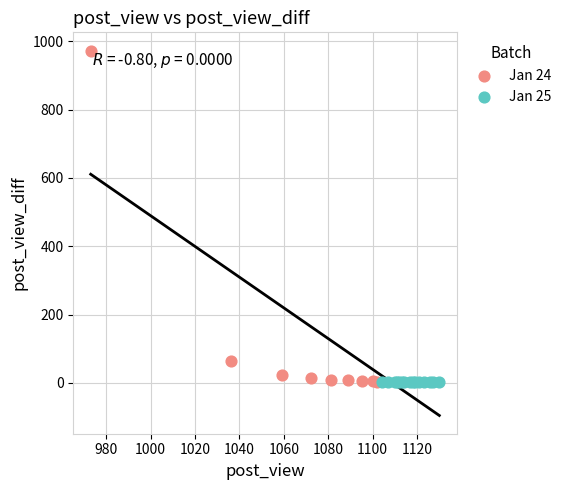

Which series reaches the maximum Y coordinate?

Jan 24